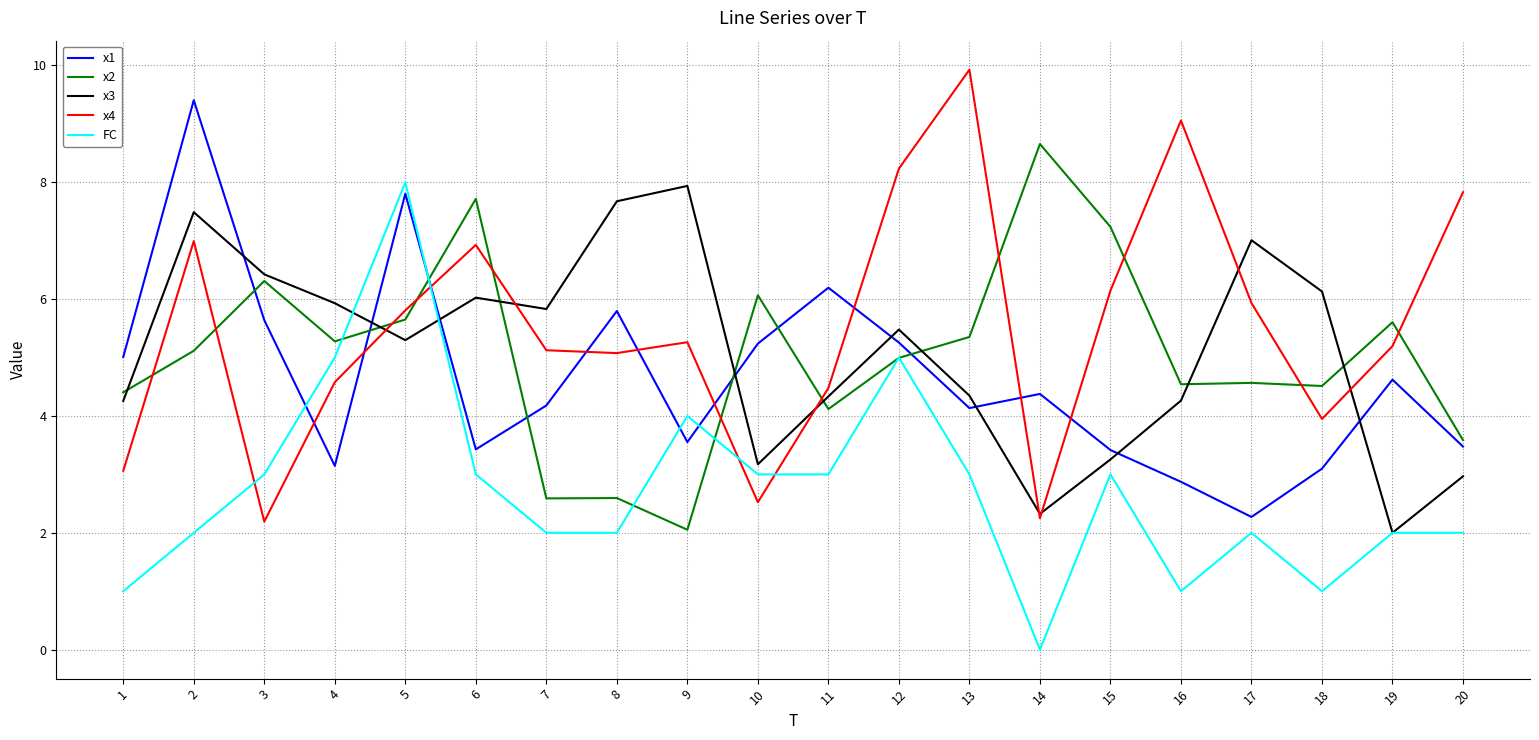

What is the difference between the second highest and second lowest values in the x4 series?

6.8